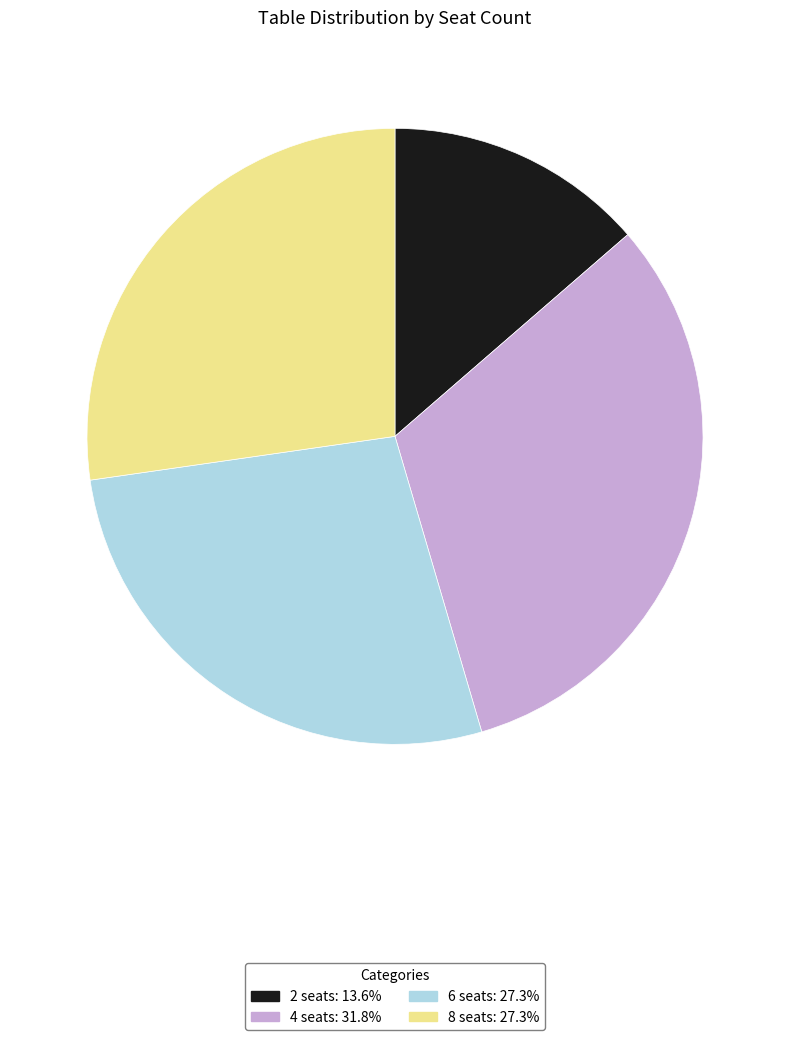

Do 4 seats and 6 seats together represent more than half of the pie?

Yes